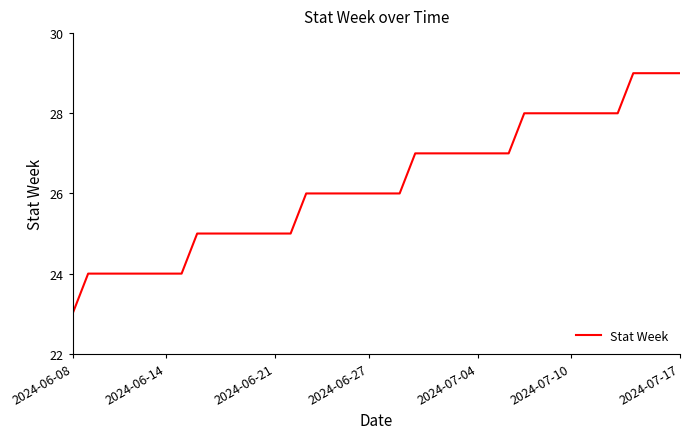

How many categories are shown in the chart?

40